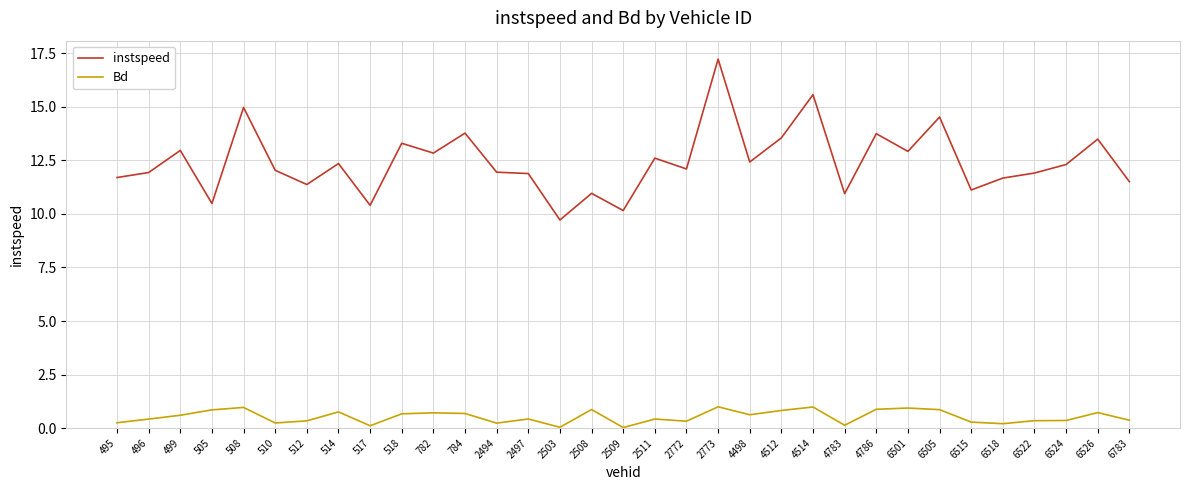

List the series in order of their peak value, lowest first.

Bd, instspeed